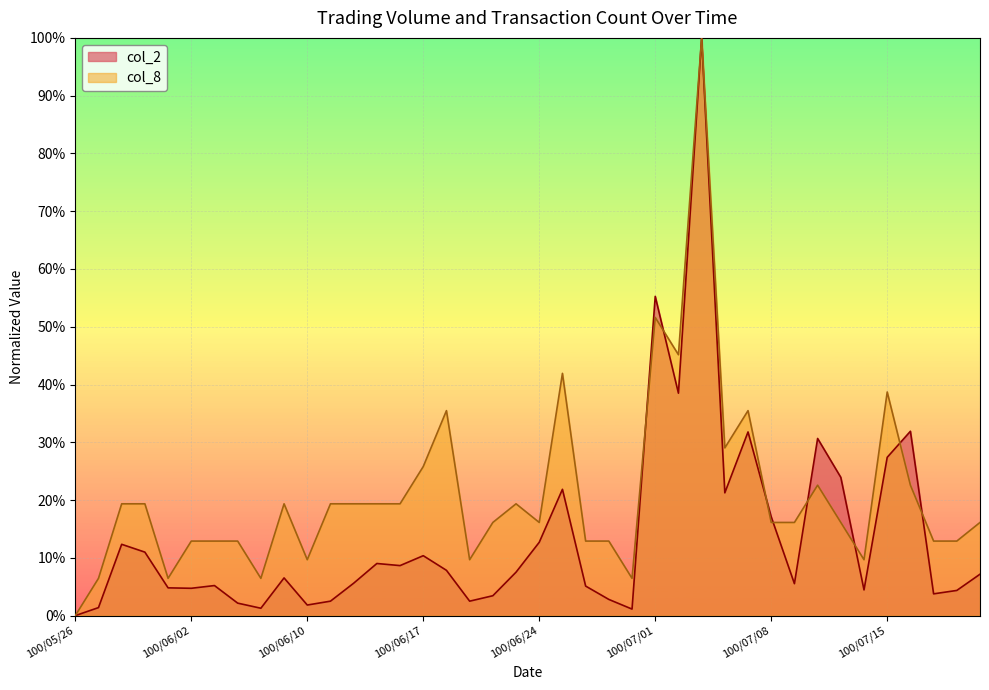

How many times do col_2 and col_8 cross each other?

8